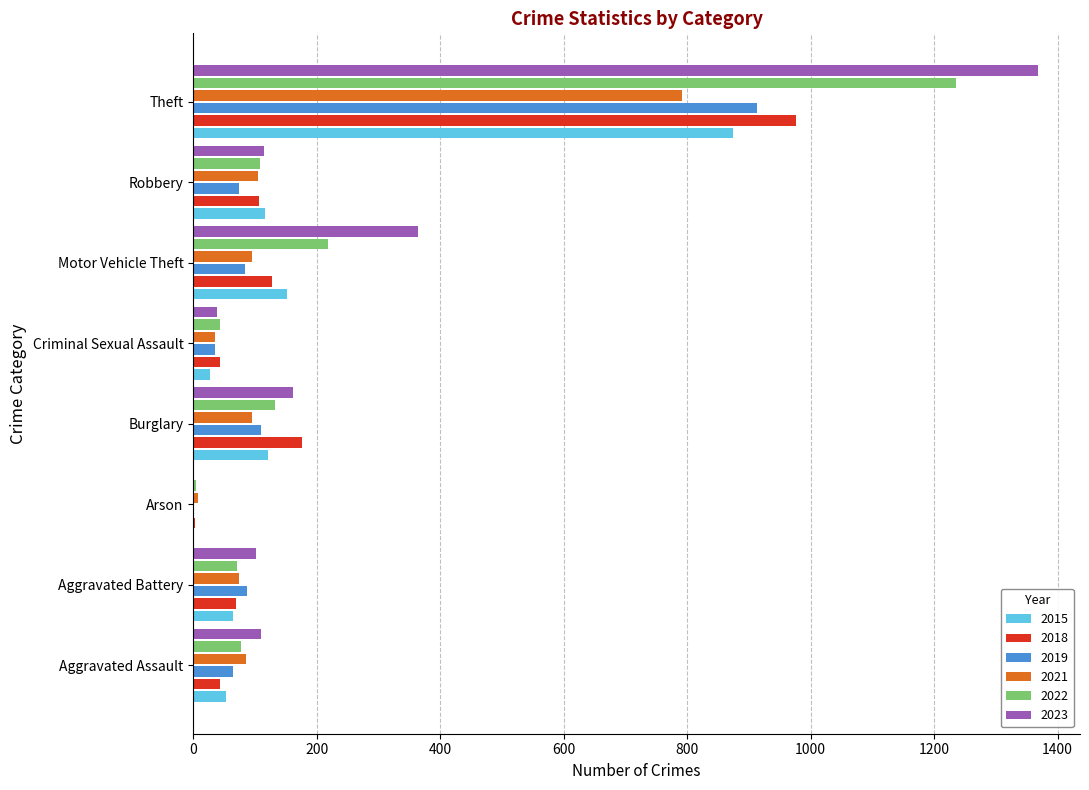

What value does the 2018 series have at Robbery, to the nearest 50?

100